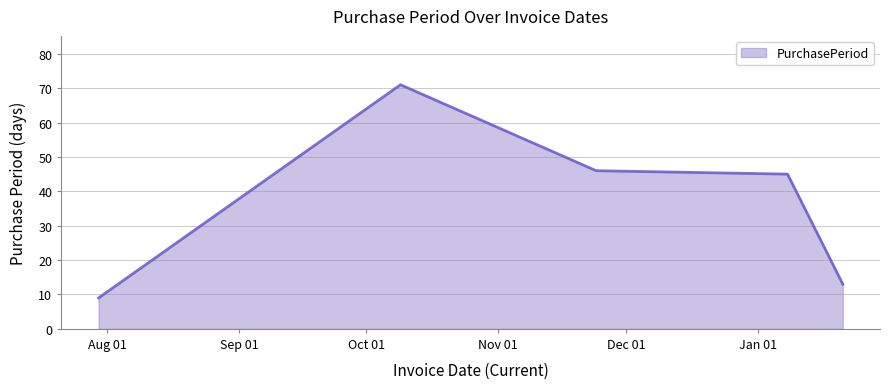

What is the difference between the maximum and minimum values?

62